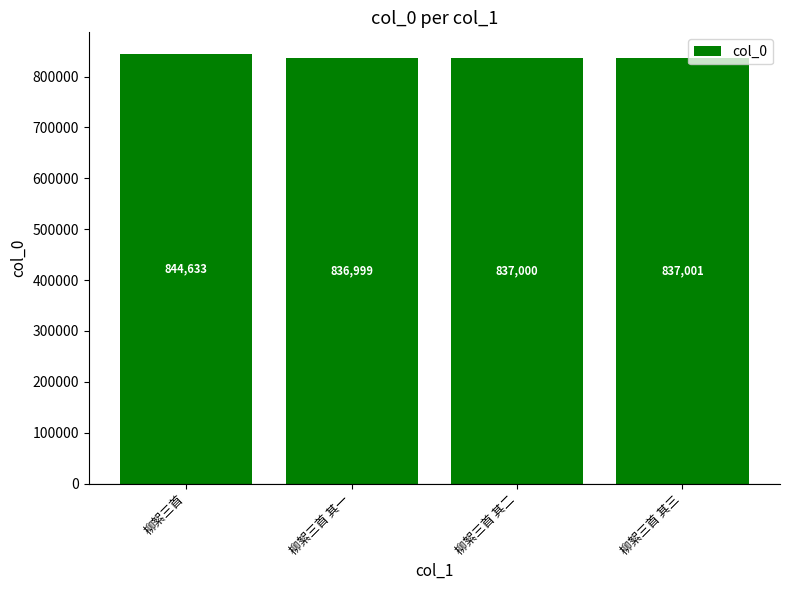

What is the difference between the maximum and minimum values?

7634